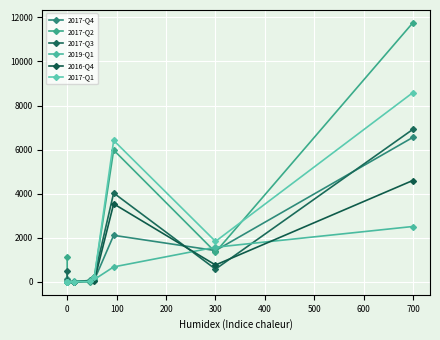

Is the value of 2019-Q1 at 0 greater than the value of 2017-Q4 at 800?

No